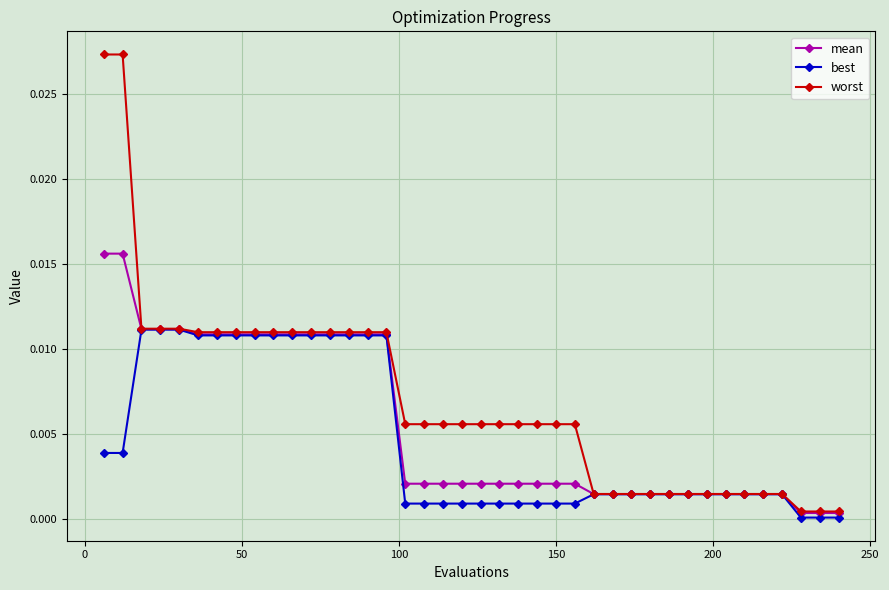

Rank the series by their maximum value, from lowest to highest.

best, mean, worst